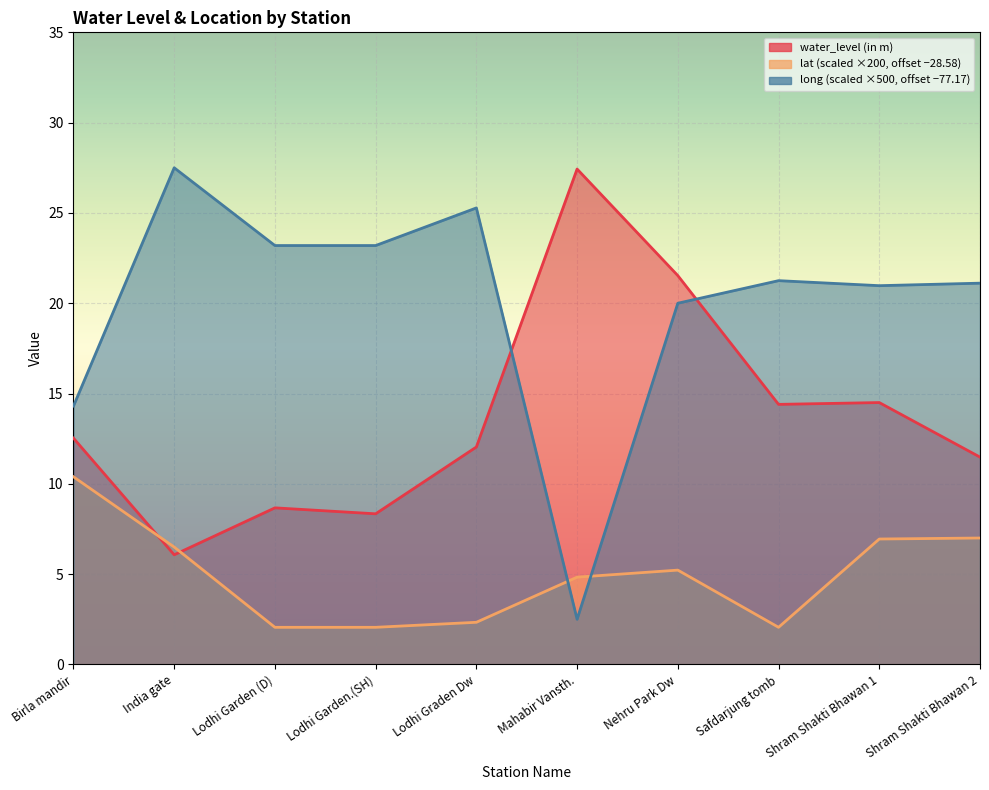

What is the highest value of the long series?

27.5